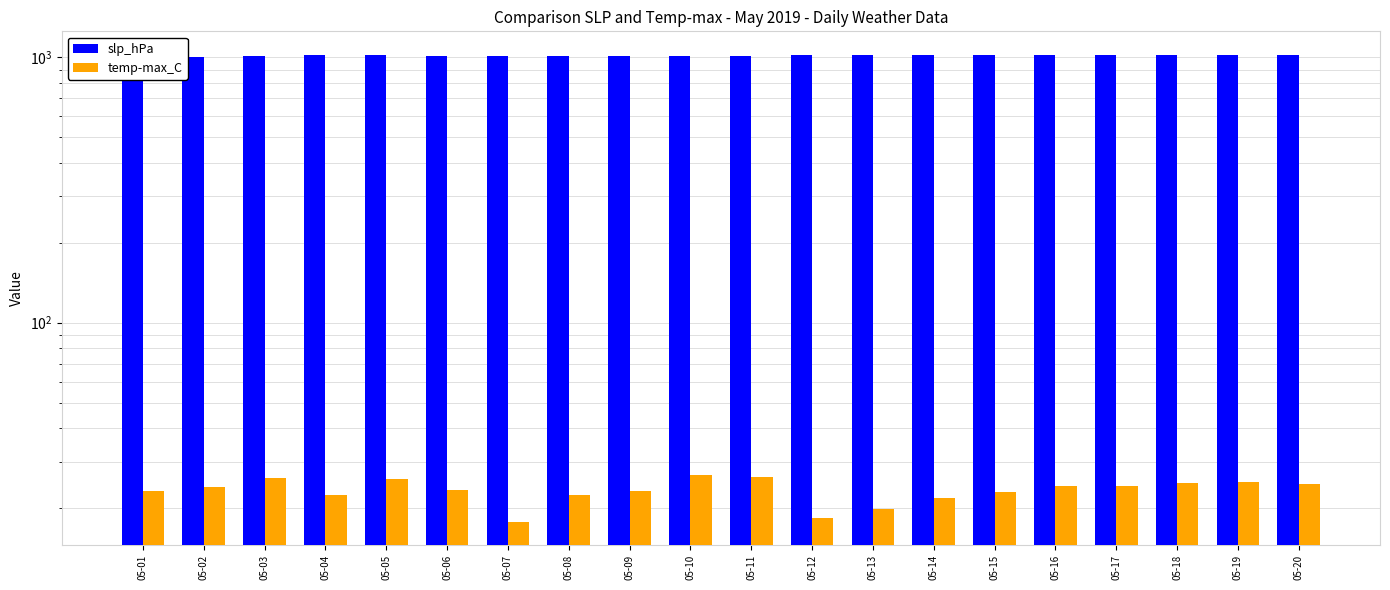

Rank the series at 05-18 from highest to lowest value.

slp_hPa, temp-max_C